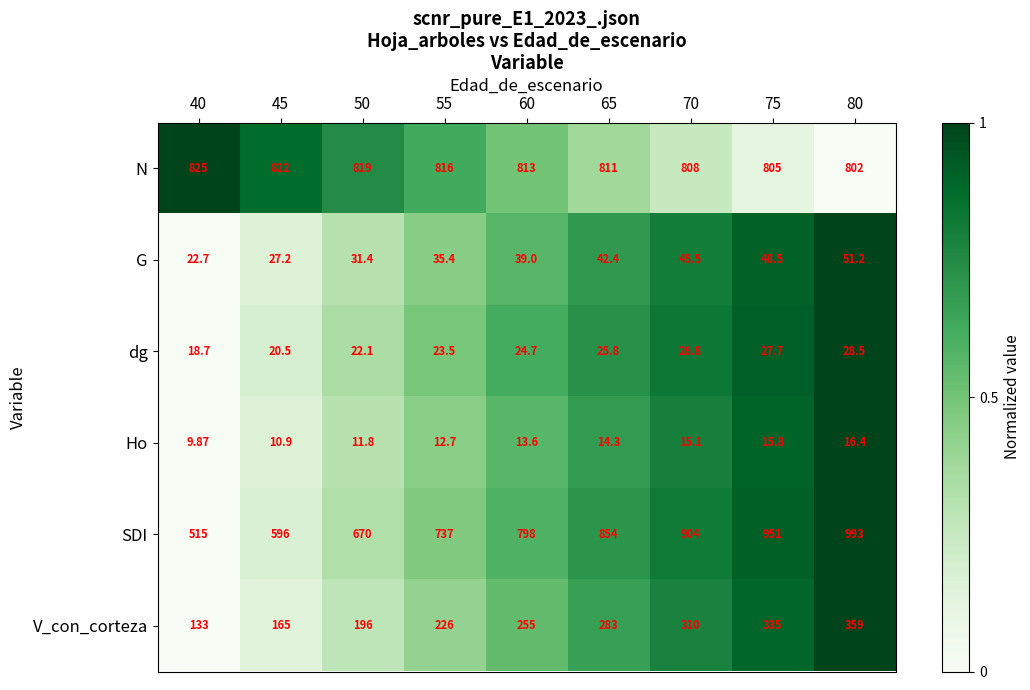

Which series changed the most between 60 and 75?

SDI